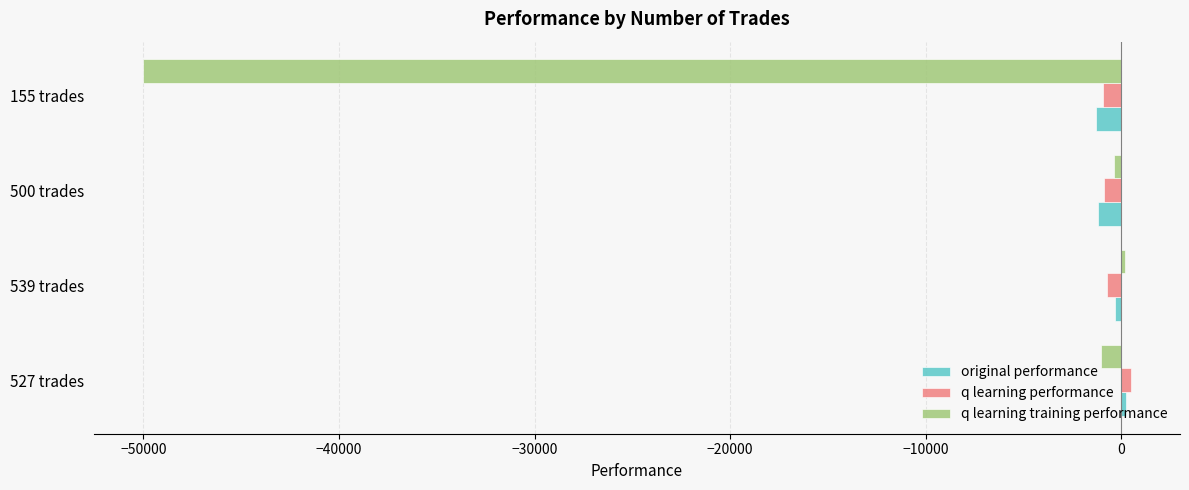

The value of q learning training performance at 155 trades is -50000.0. True or false?

True